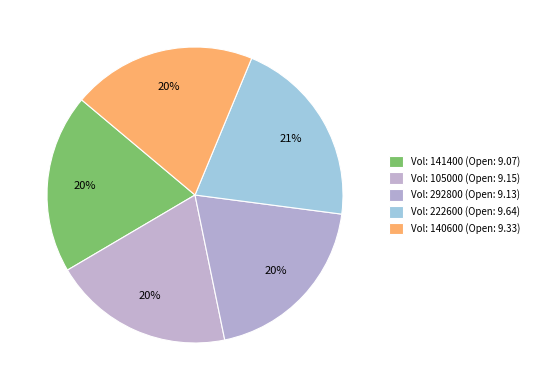

Rank the categories by value from highest to lowest.

222600, 140600, 105000, 292800, 141400